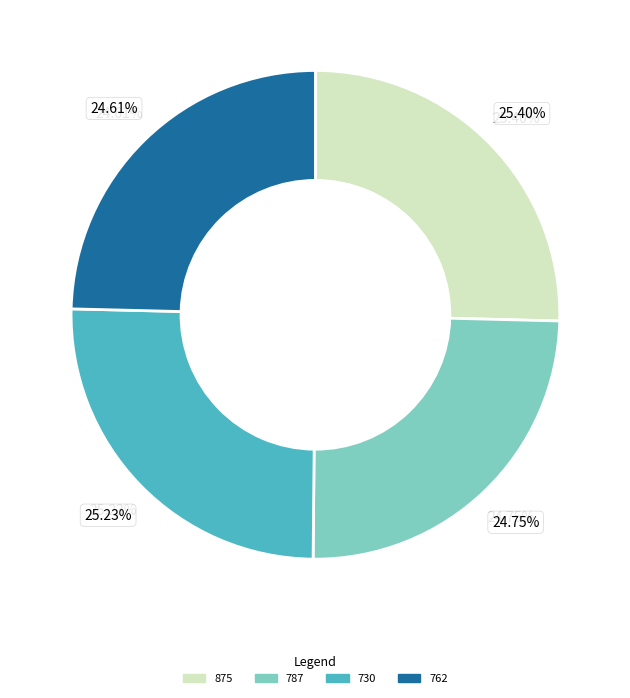

Is there any slice that represents more than half of the pie?

No